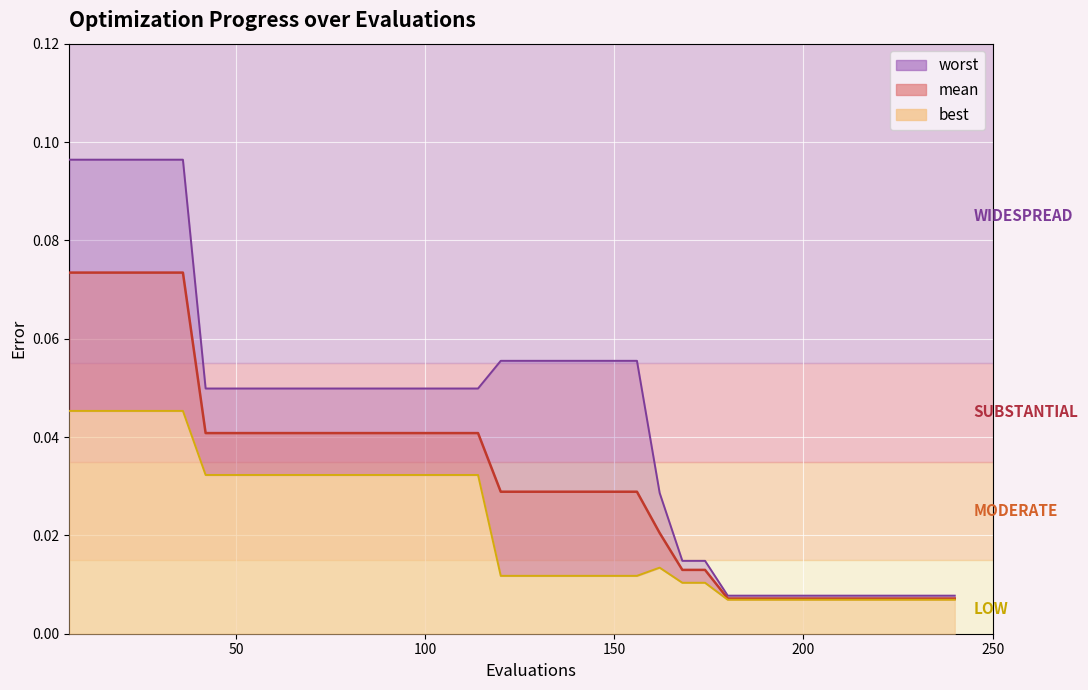

List the series in order of their overall mean, highest first.

worst, mean, best